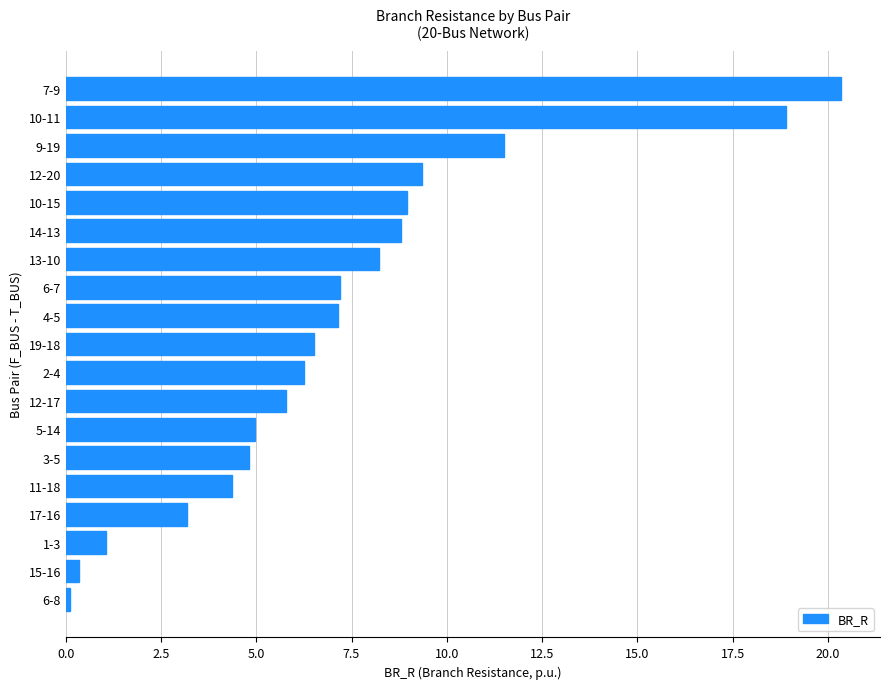

What is the maximum value shown in the chart?

20.4